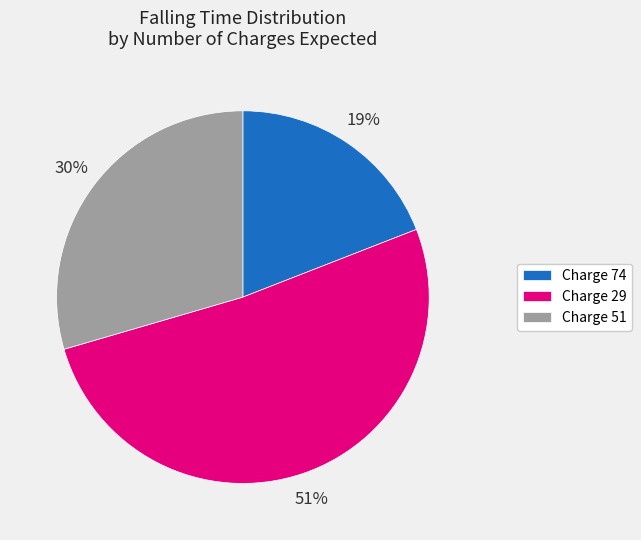

Is it true that Charge 74 is 10% of the pie?

False